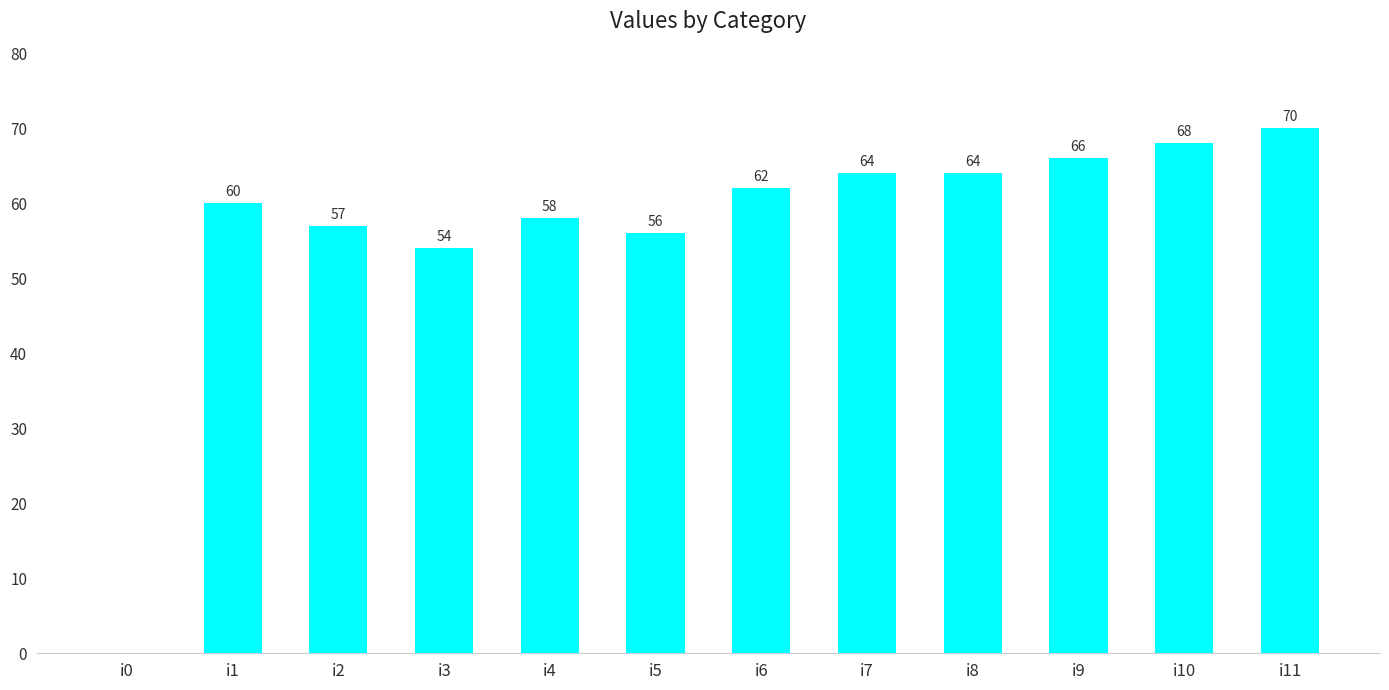

Reading left to right, extract all data points from this chart.

i0=0	i1=60	i2=57	i3=54	i4=58	i5=56	i6=62	i7=64	i8=64	i9=66	i10=68	i11=70